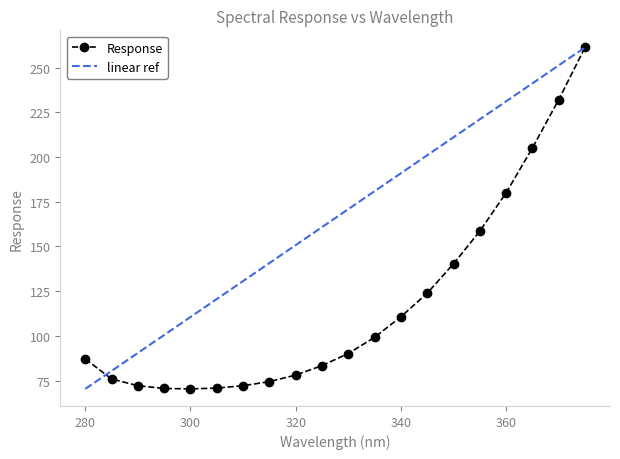

What is the label of the 7th point from the right?

345.0